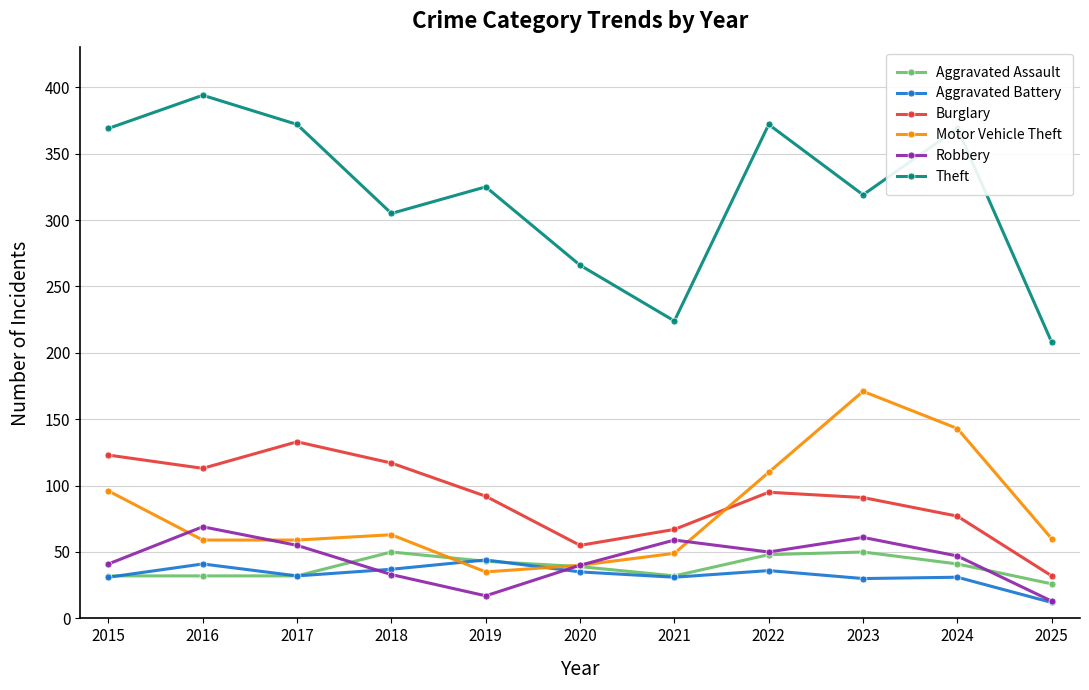

What is the total value across all series at 2021?

462